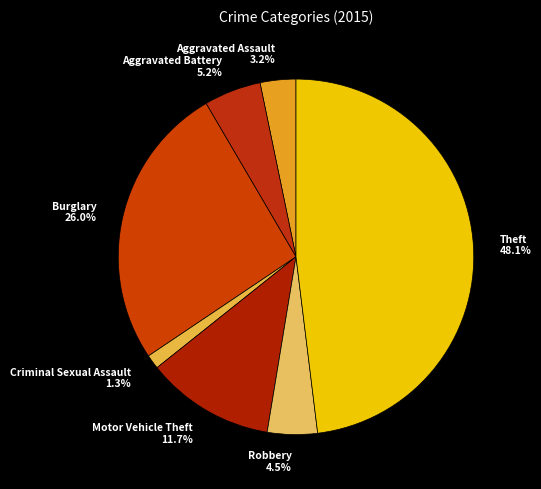

Which has a higher value, Burglary or Motor Vehicle Theft?

Burglary